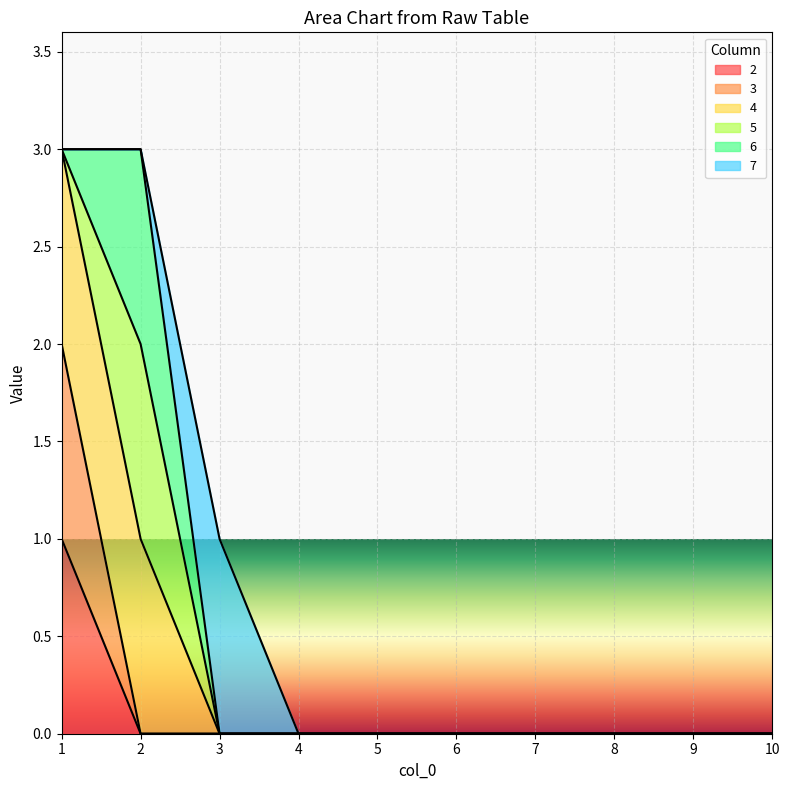

True or false: 2 and 3 cross at least once.

False